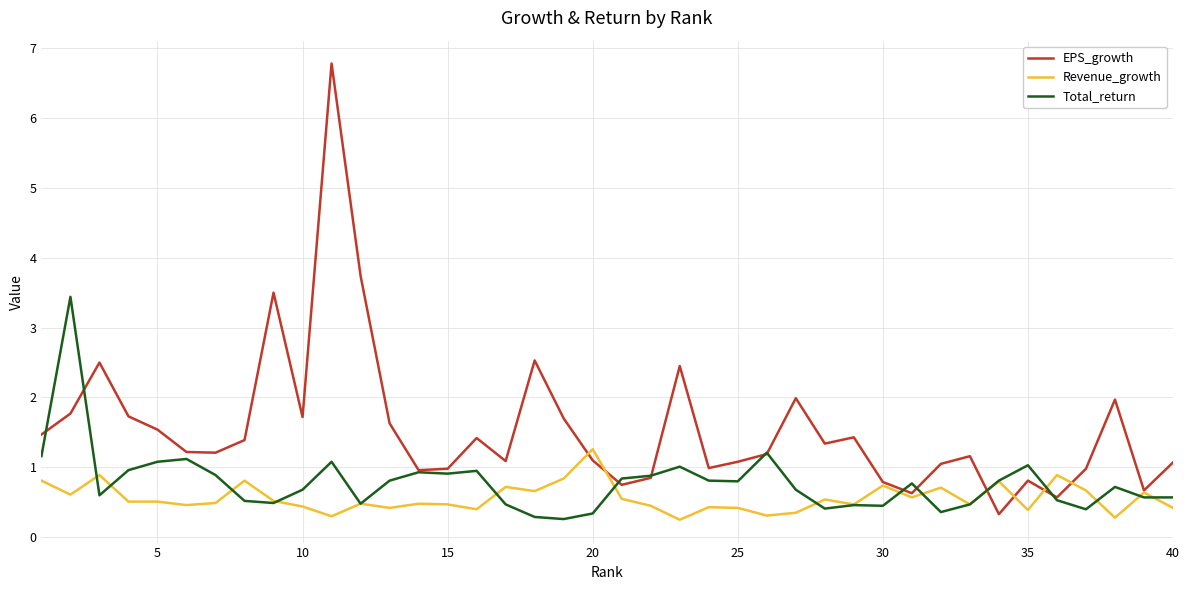

What is the maximum value shown in the chart?

6.8